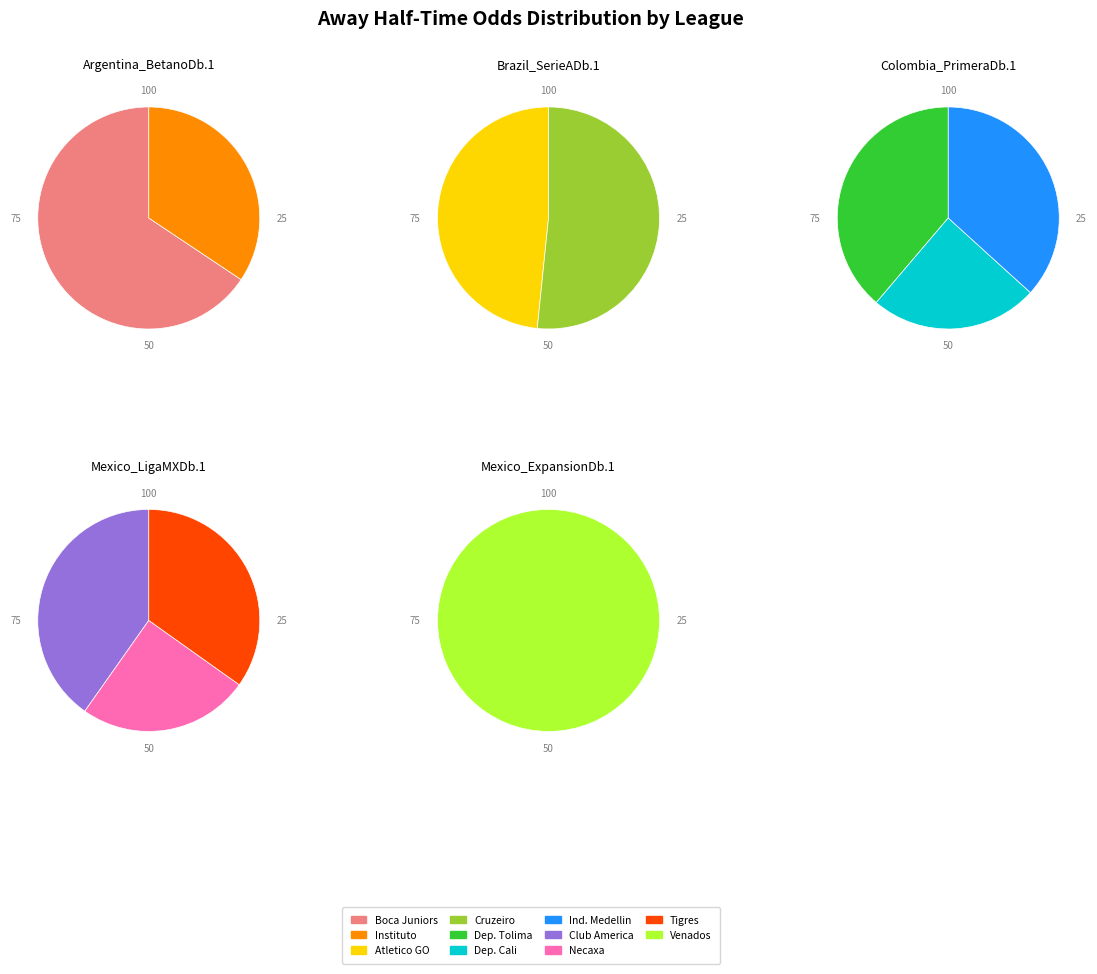

Rank the categories by value from highest to lowest.

Dep. Tolima, Ind. Medellin, Dep. Cali, Boca Juniors, Club America, Tigres, Cruzeiro, Atletico GO, Venados, Necaxa, Instituto